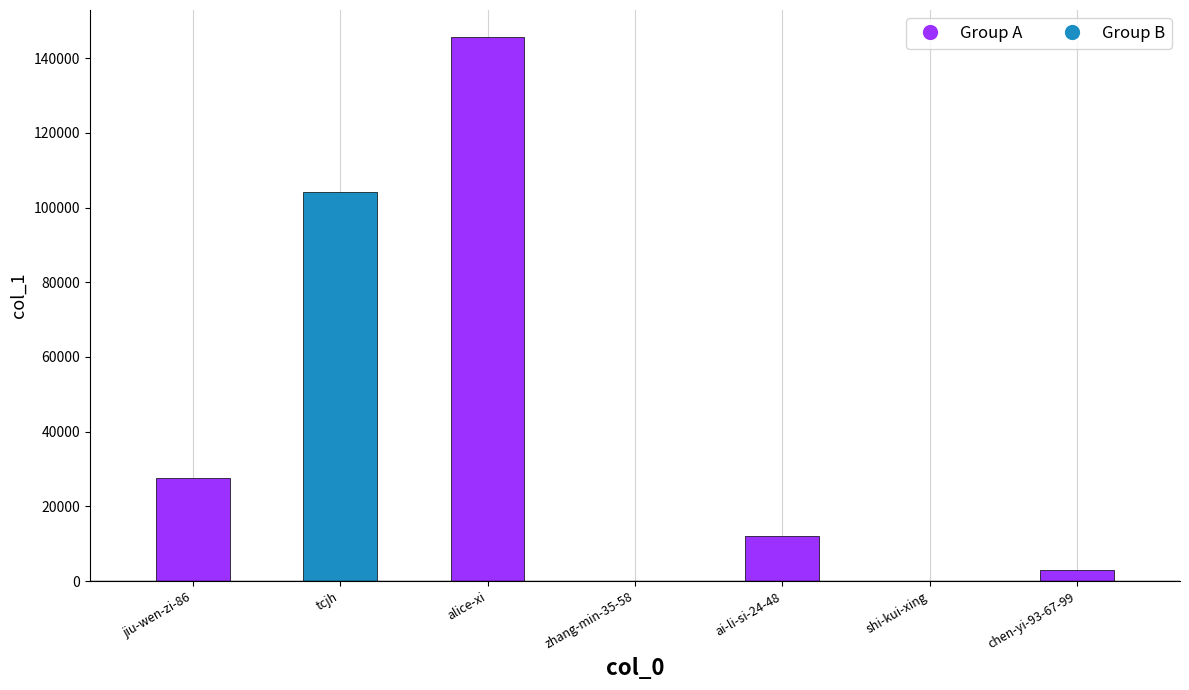

Where does the data first go above 12109?

jiu-wen-zi-86